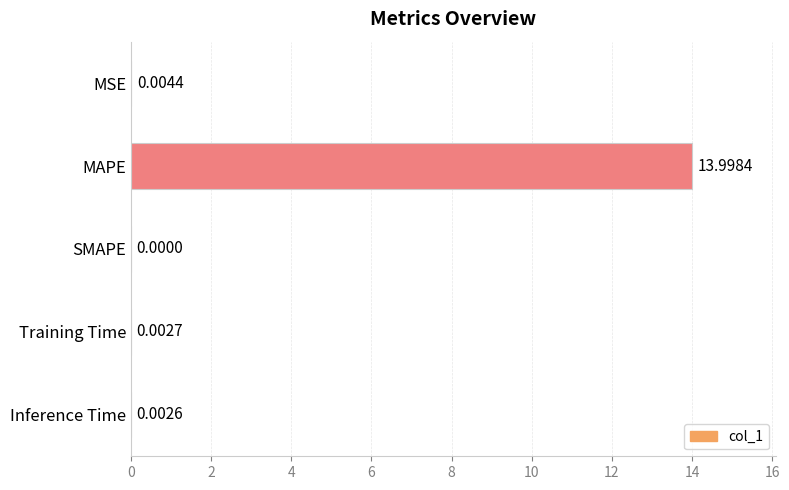

What is the average value?

2.8